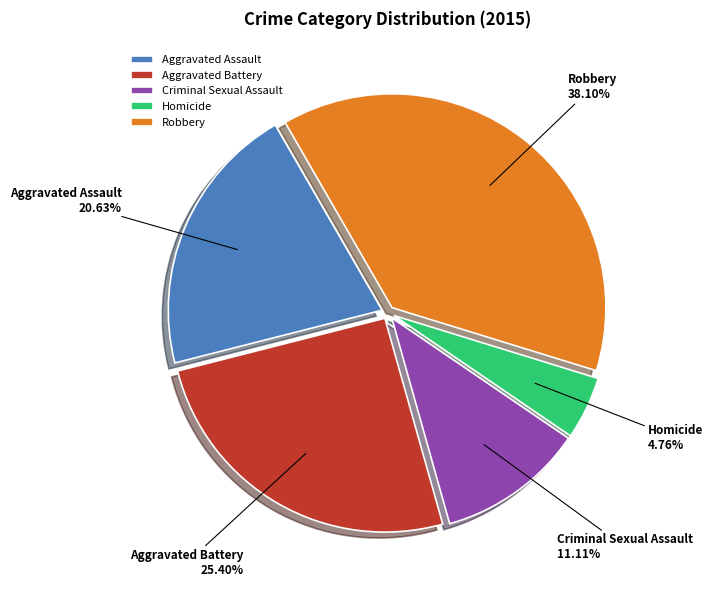

Which category has the smallest portion of the pie?

Homicide